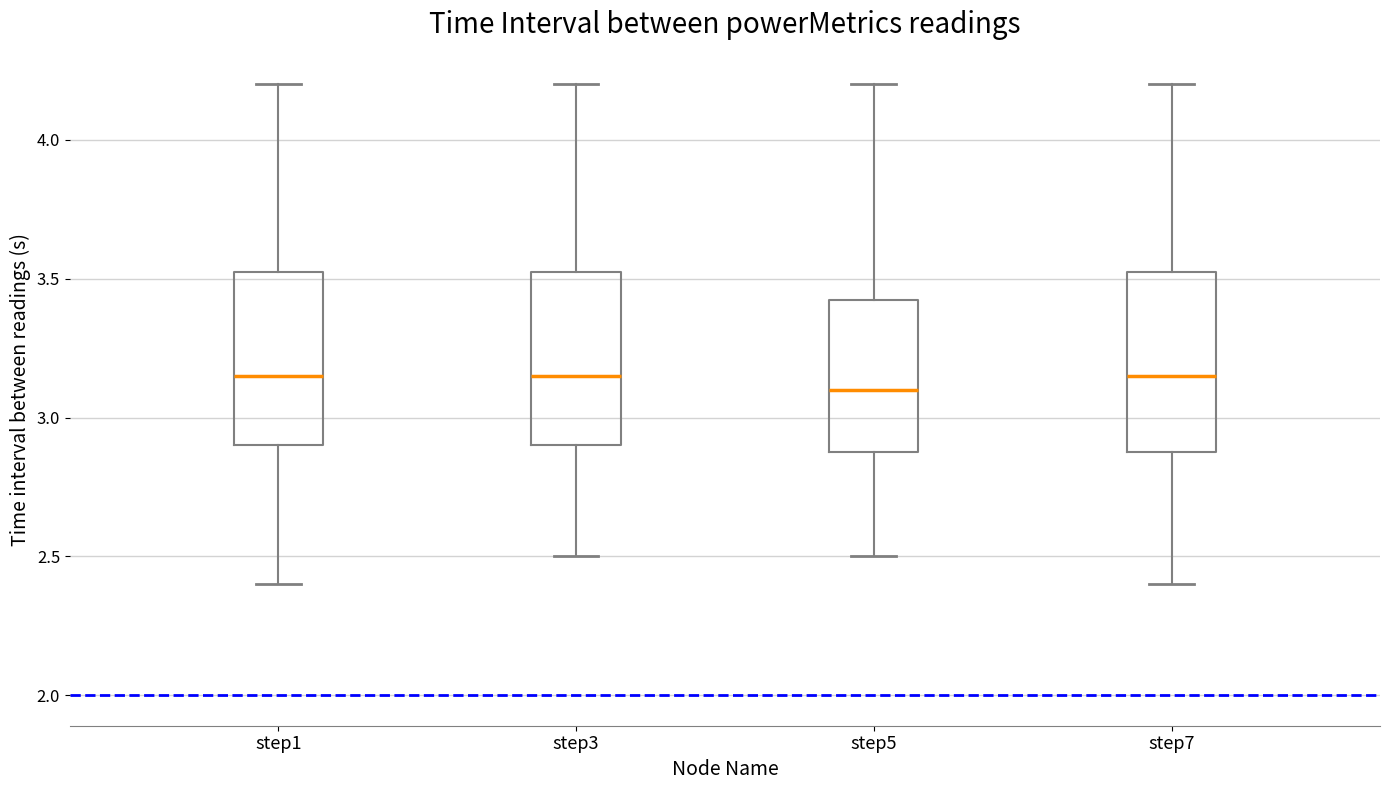

Reading left to right, transcribe this box plot: for each box, give where its median line is, the range the box spans, and where its two whiskers end, as read against the y-axis. The values are not printed on the chart, so give them approximately, as read against the axis.

step1: median 3.15, box 2.90 to 3.55, whiskers 2.40 to 4.20
step3: median 3.15, box 2.90 to 3.55, whiskers 2.50 to 4.20
step5: median 3.10, box 2.90 to 3.45, whiskers 2.50 to 4.20
step7: median 3.15, box 2.90 to 3.55, whiskers 2.40 to 4.20